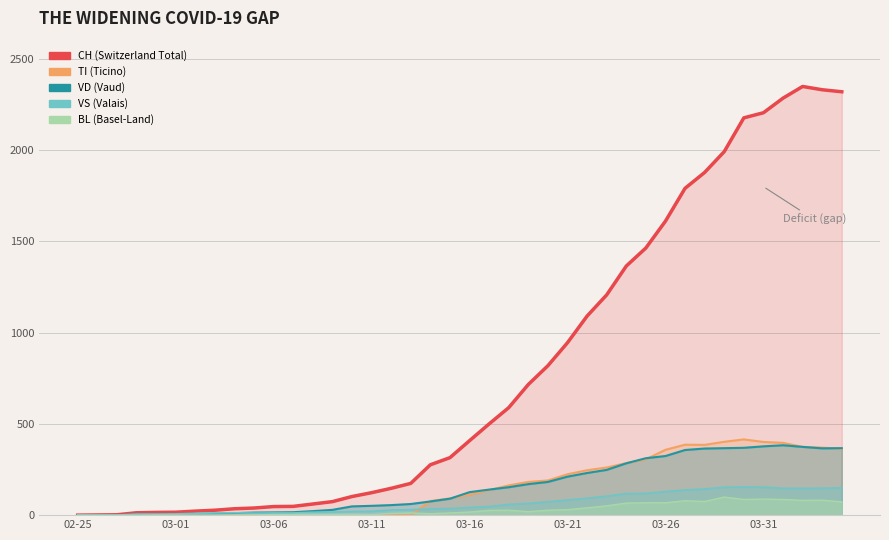

What is the average value of the BL_line series?

31